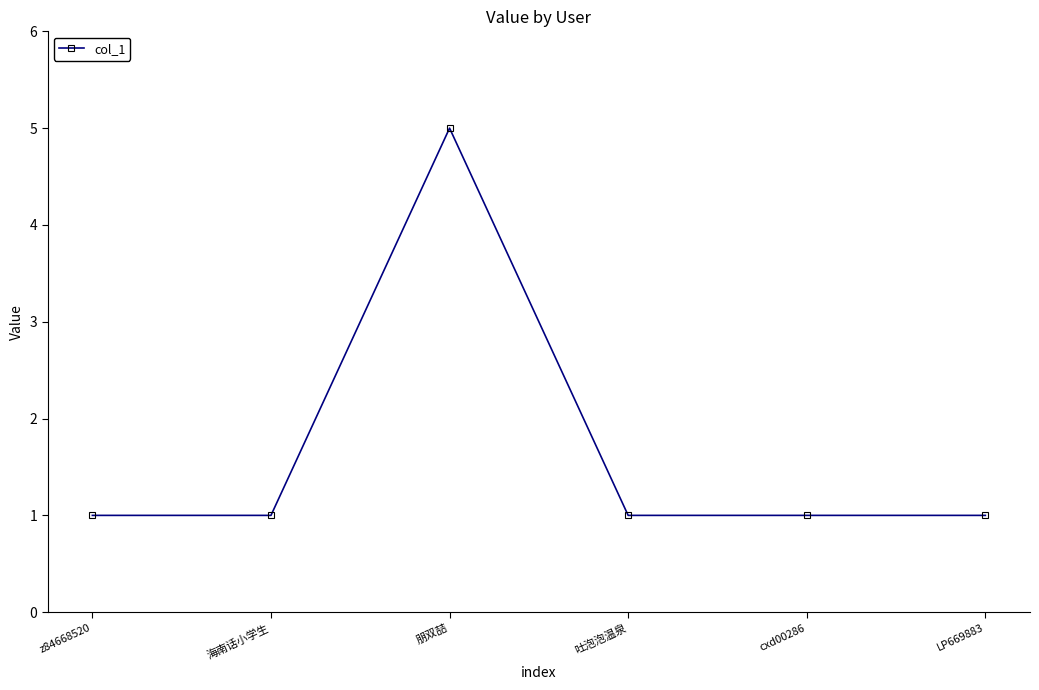

What is the change in value from 朋双喆 to LP669883?

-4